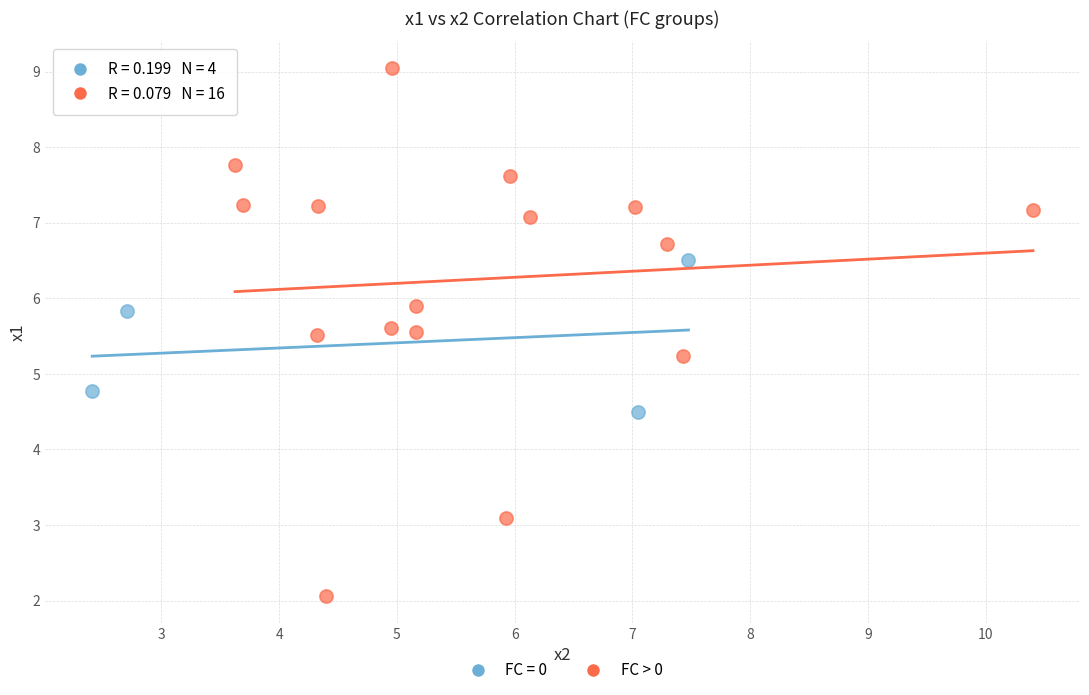

Which series contains the highest Y value?

FC > 0